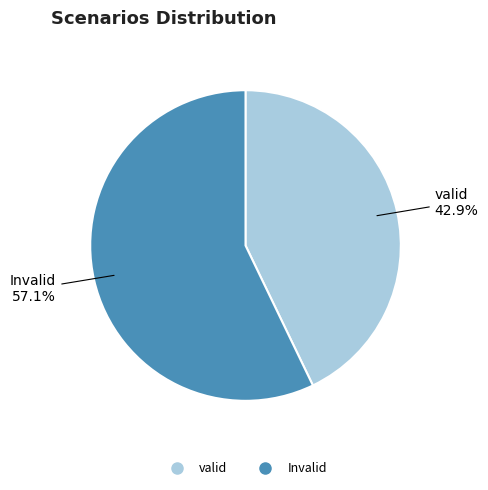

To the nearest percent, what percentage of the pie is valid?

43%